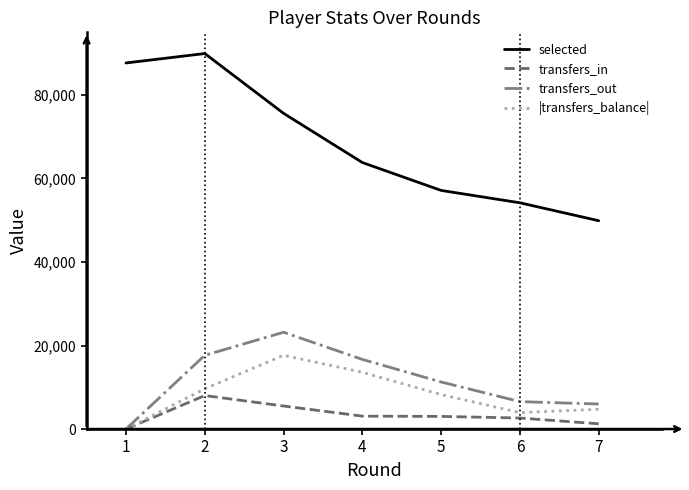

List the series in order of their peak value, lowest first.

transfers_in, |transfers_balance|, transfers_out, selected